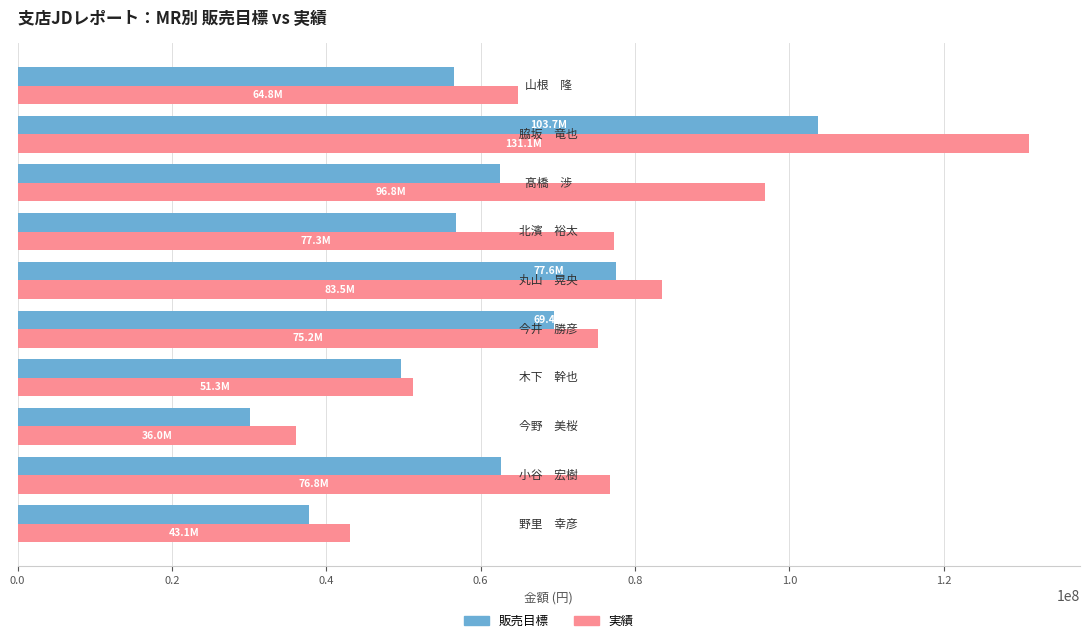

What is the greatest value displayed?

131123688